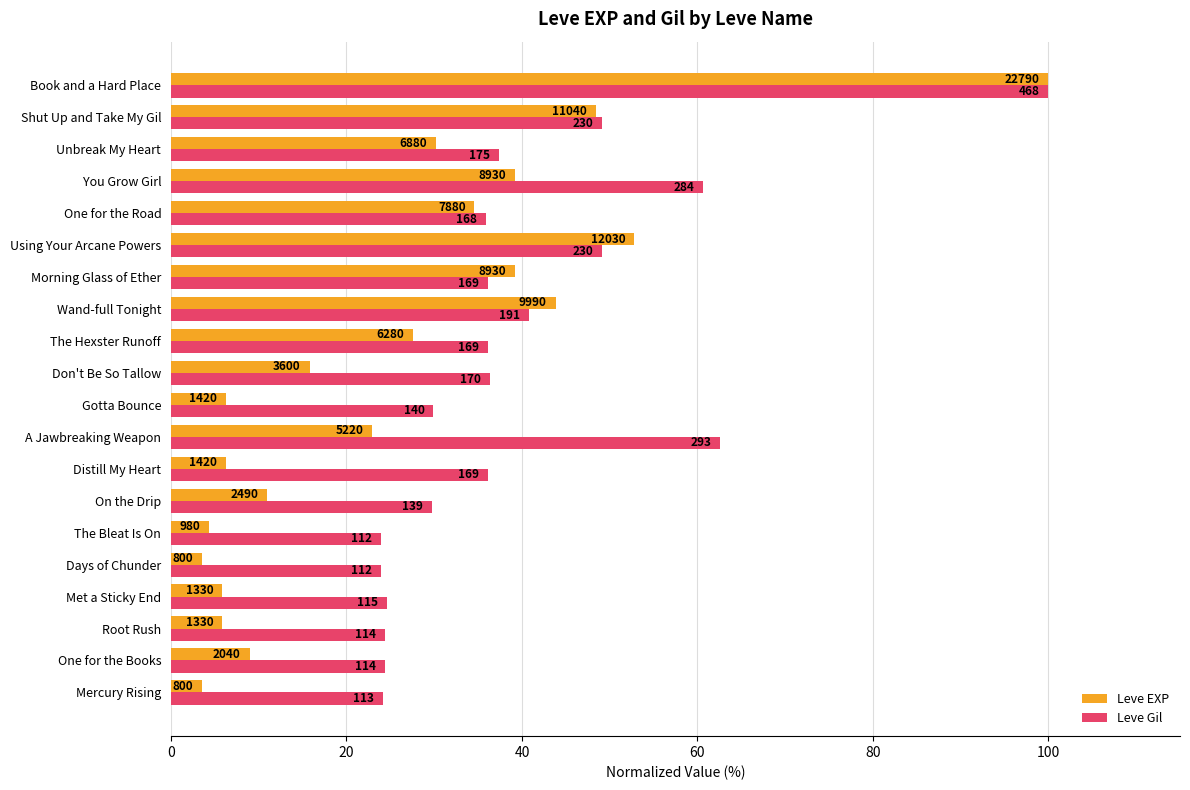

What is the smallest value displayed?

3.5